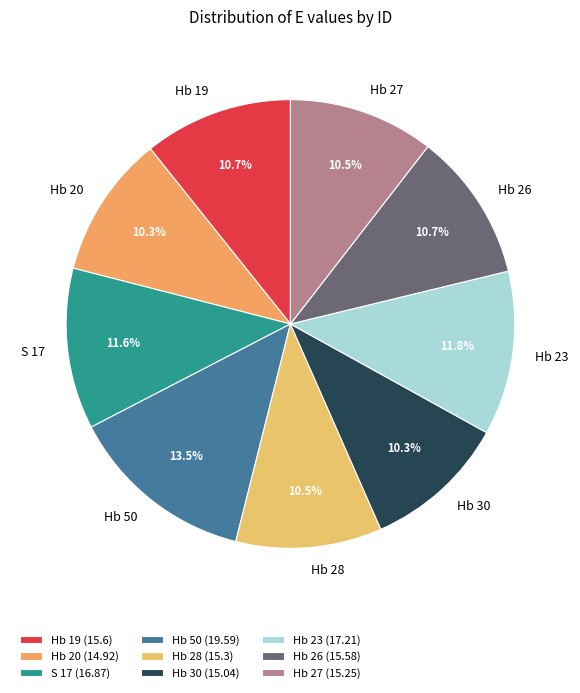

How many segments does this pie chart have?

9